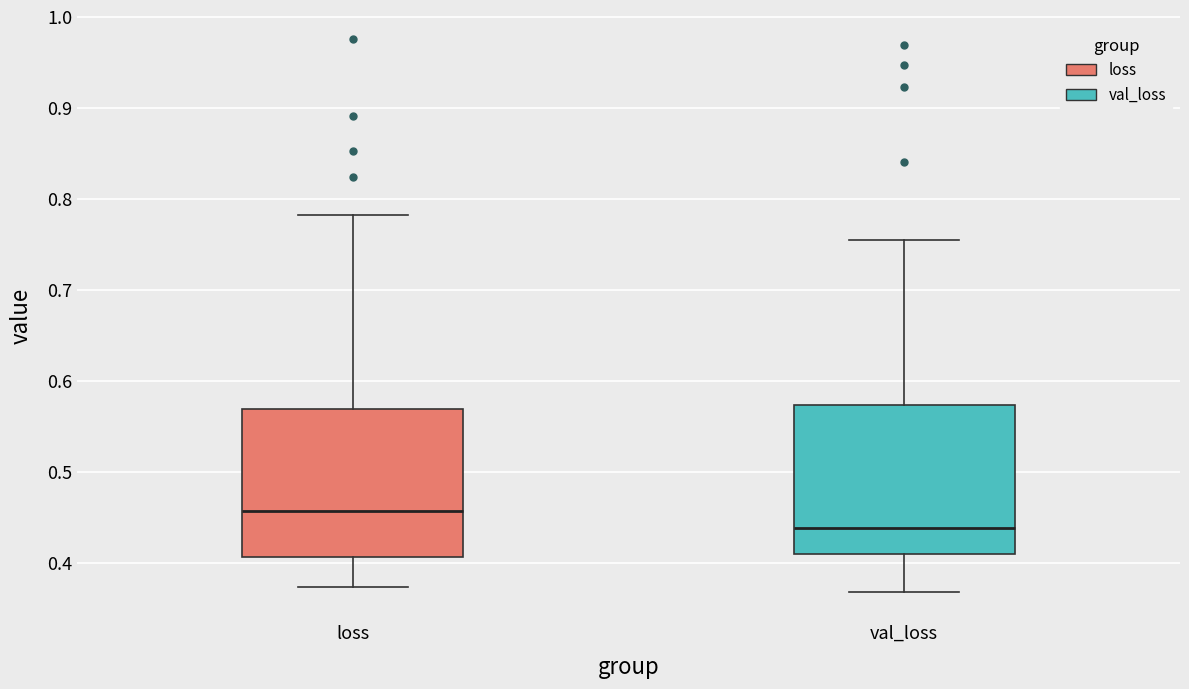

Where does the median line of the box for loss sit on the y-axis? The values are not printed on the chart, so give them approximately, as read against the axis.

0.46